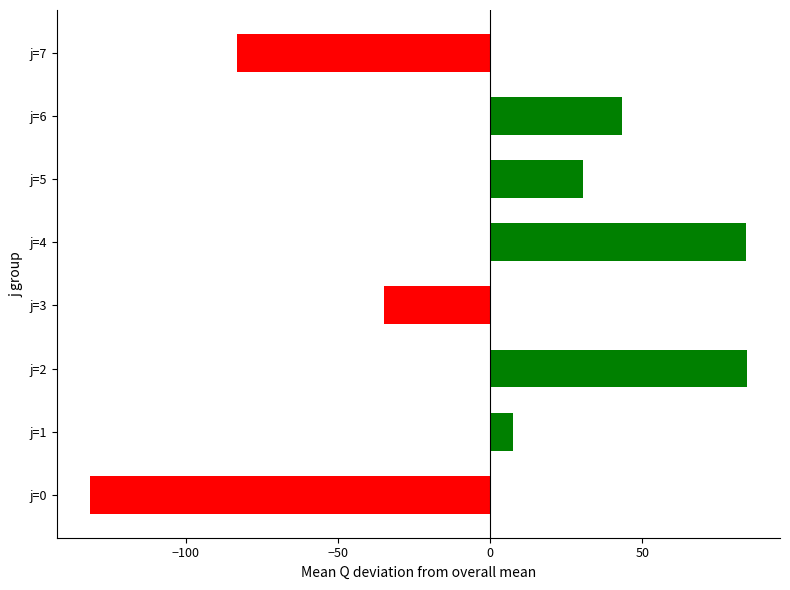

The value at j=7 is -83.1. True or false?

True